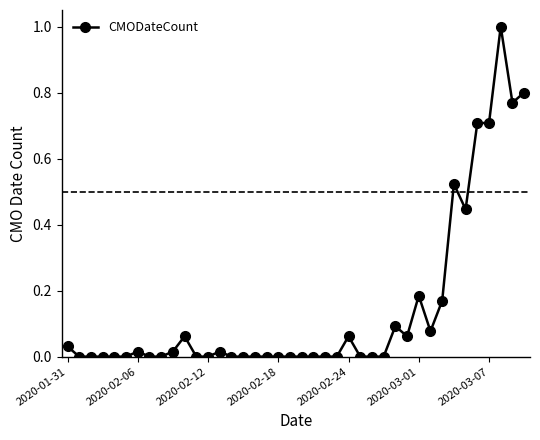

What is the greatest value displayed?

1.0